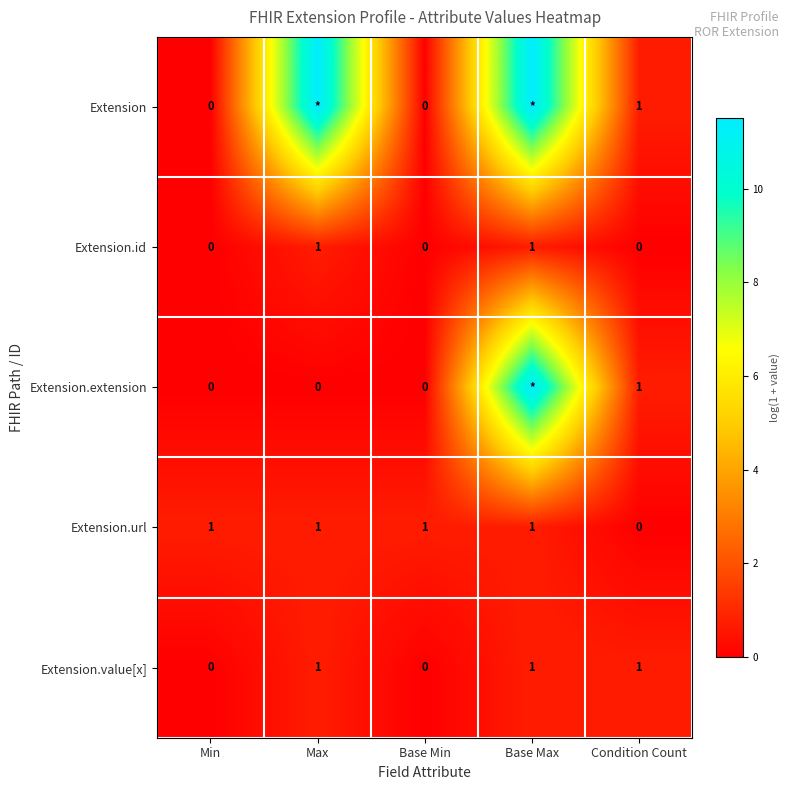

At which label does Extension.url reach its minimum?

Condition Count